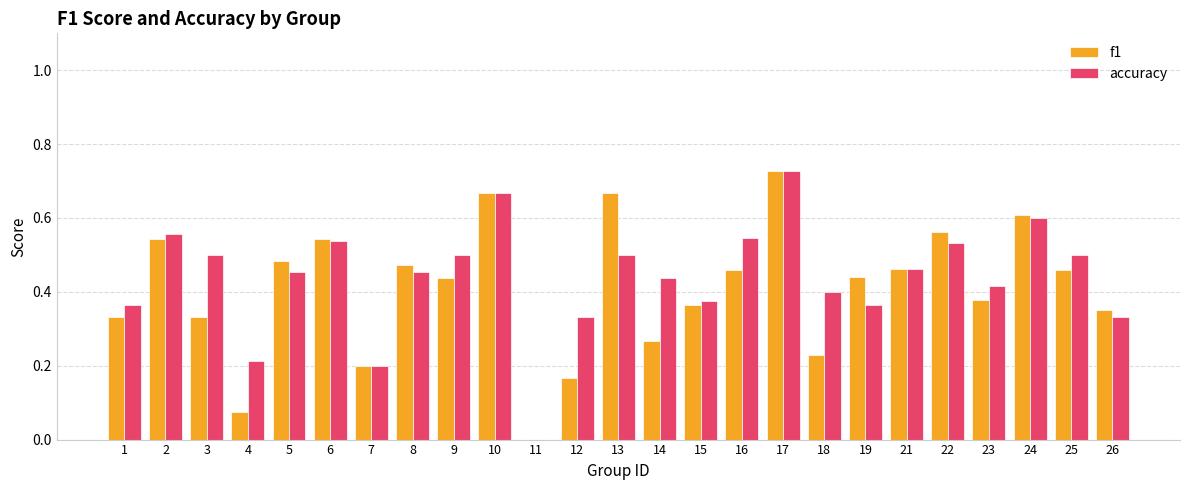

The value of f1 at 11 is 0.2. True or false?

False